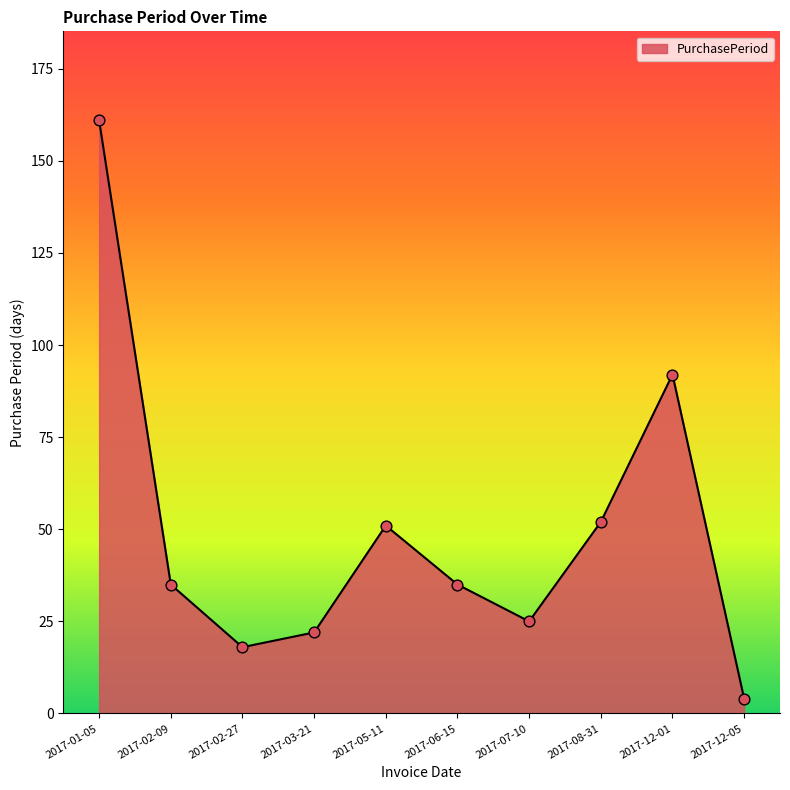

Approximately how many times larger is the value at 2017-06-15 compared to 2017-07-10?

1.4